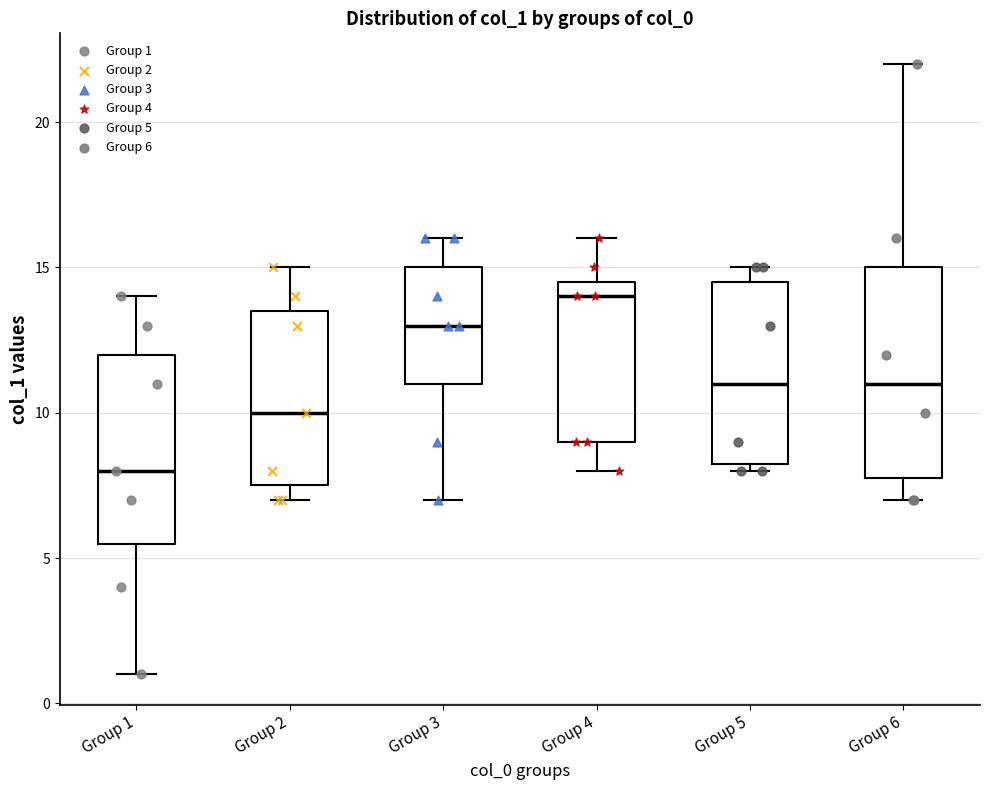

Where is the lower edge of the box for Group 4 on the y-axis? The values are not printed on the chart, so give them approximately, as read against the axis.

9.0